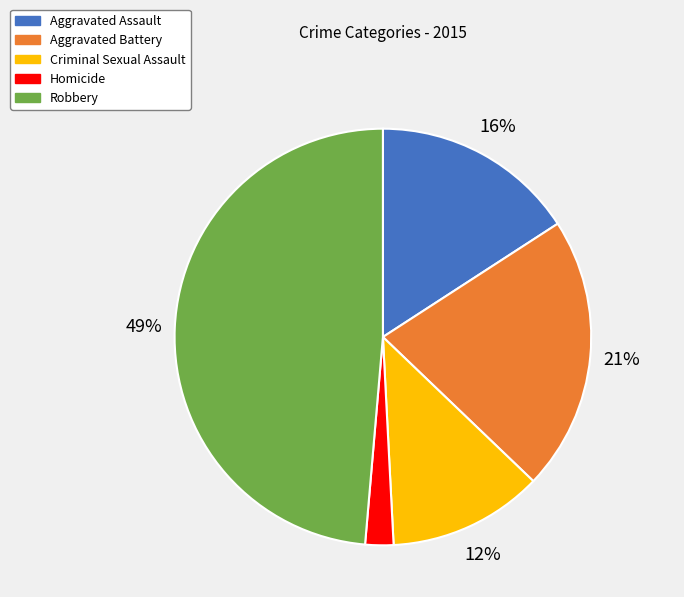

How many segments does this pie chart have?

5